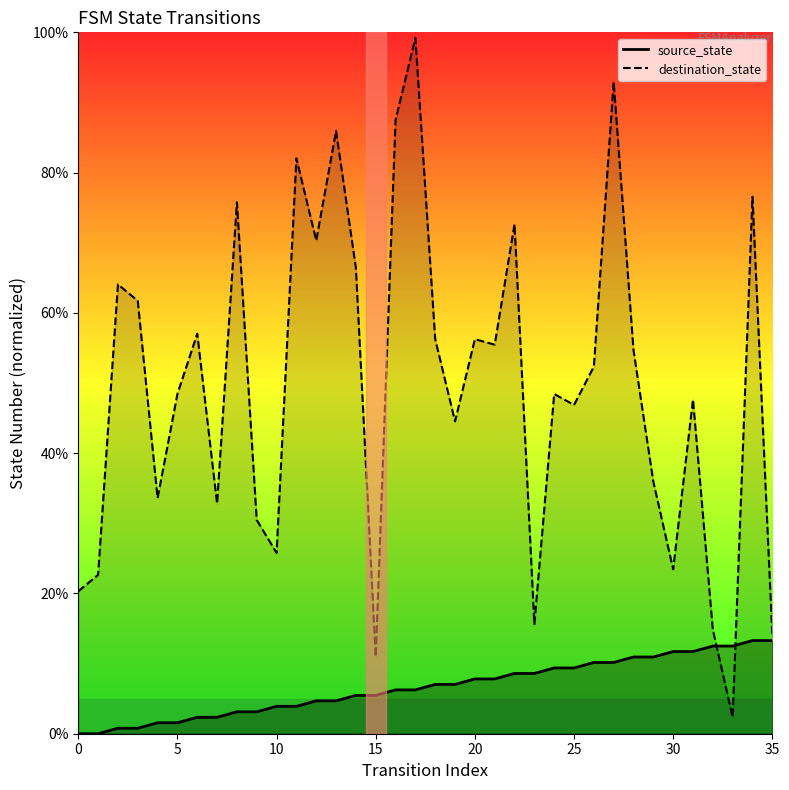

What is the label of the 25th point from the right?

11